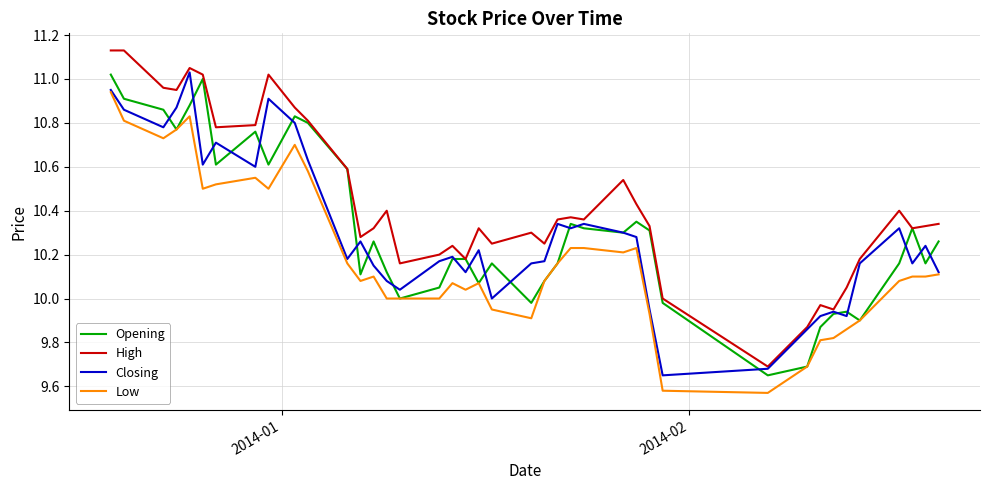

True or false: High and Low intersect in this chart.

False